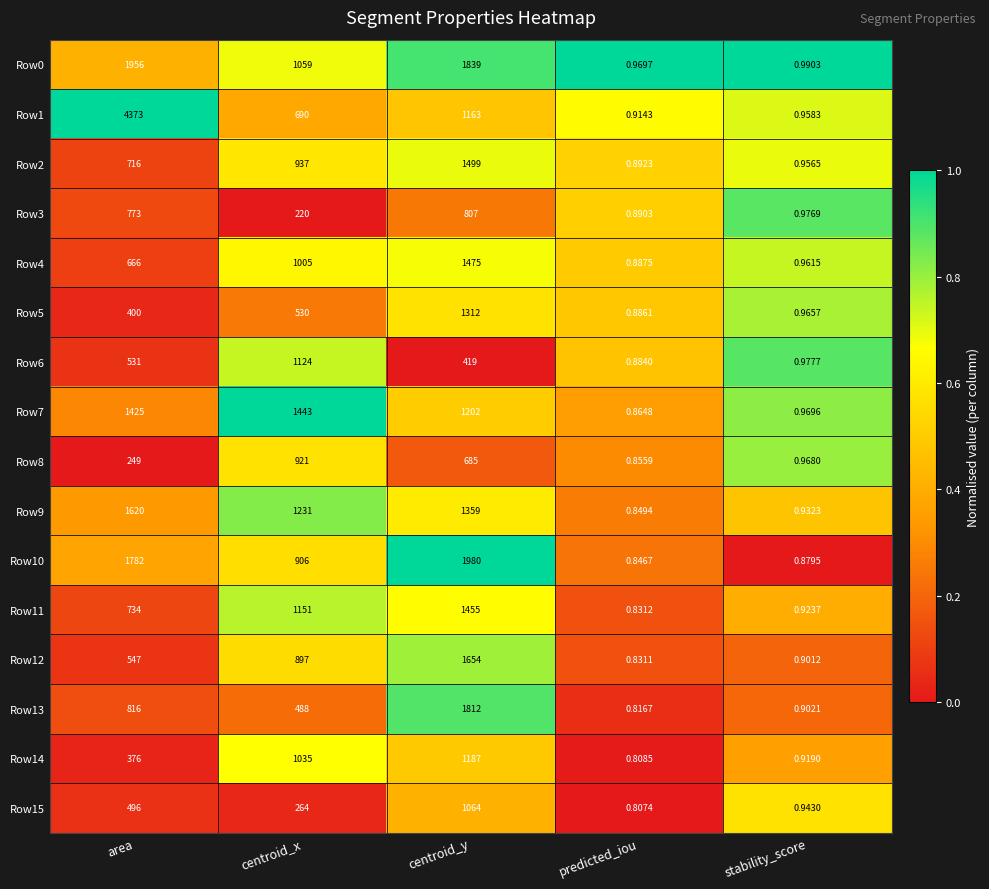

At which label is Row10 closest to 990?

centroid_x